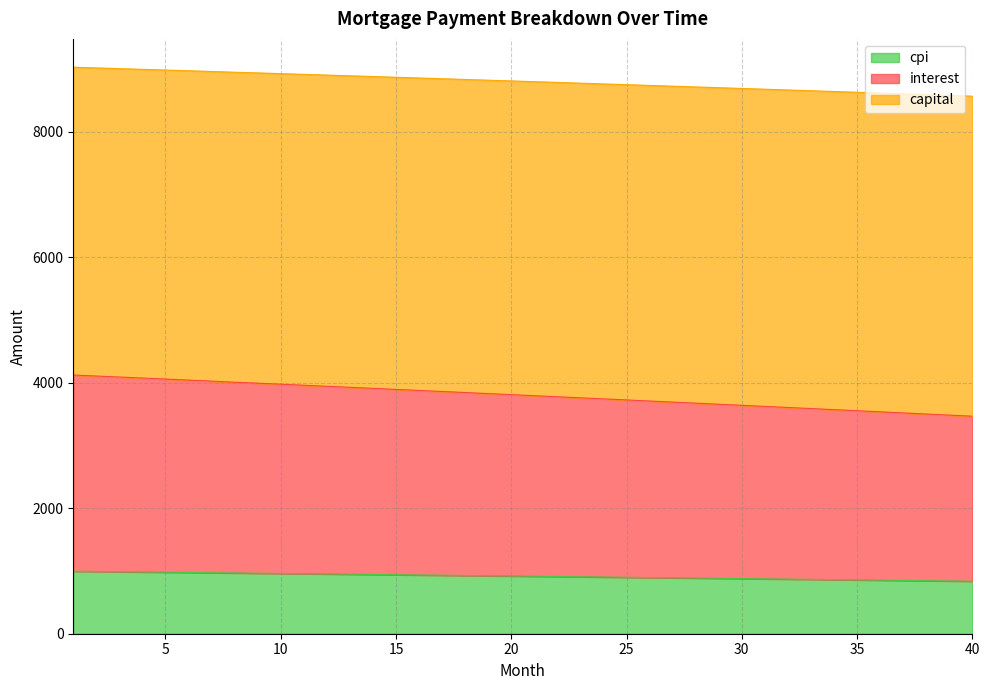

How many lines are shown in the chart?

3